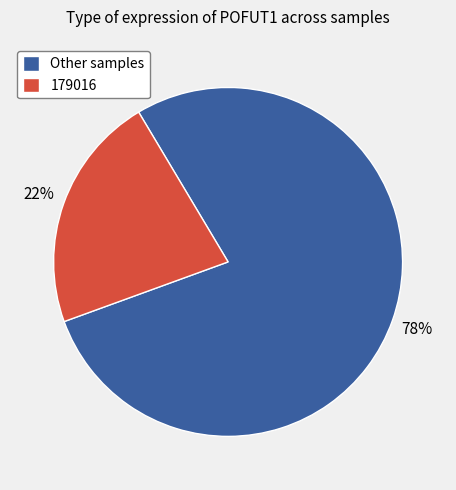

Is there any slice that represents more than half of the pie?

Yes